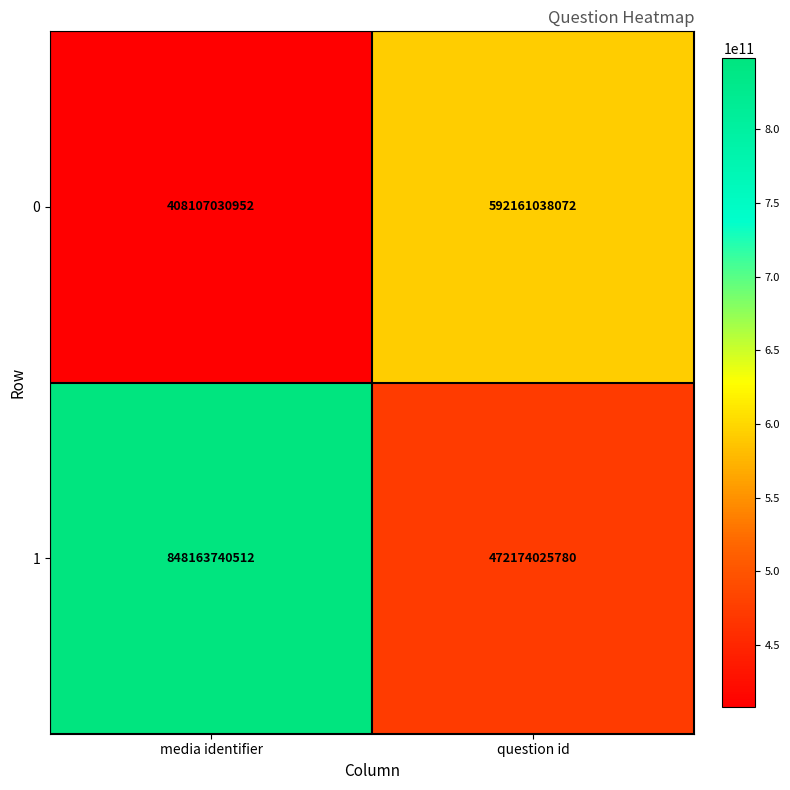

Where is 0 nearest to the value 500134034512?

media identifier